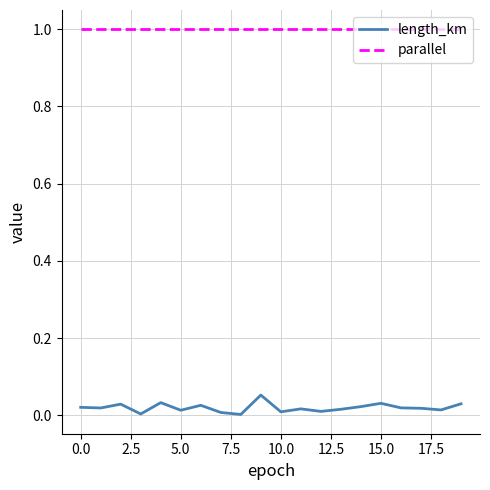

Does the chart have visible grid lines?

Yes